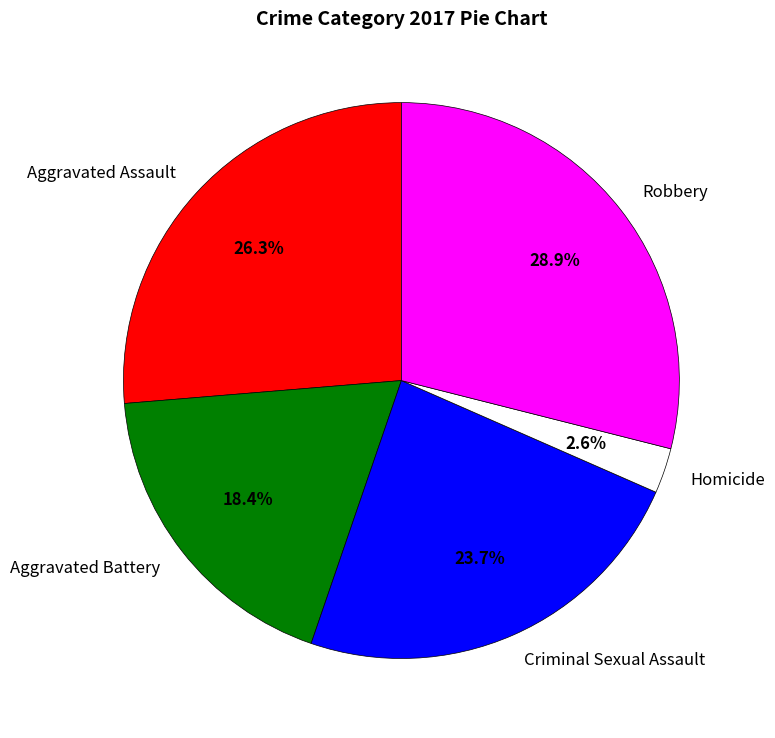

Between Robbery and Aggravated Assault, which is larger?

Robbery